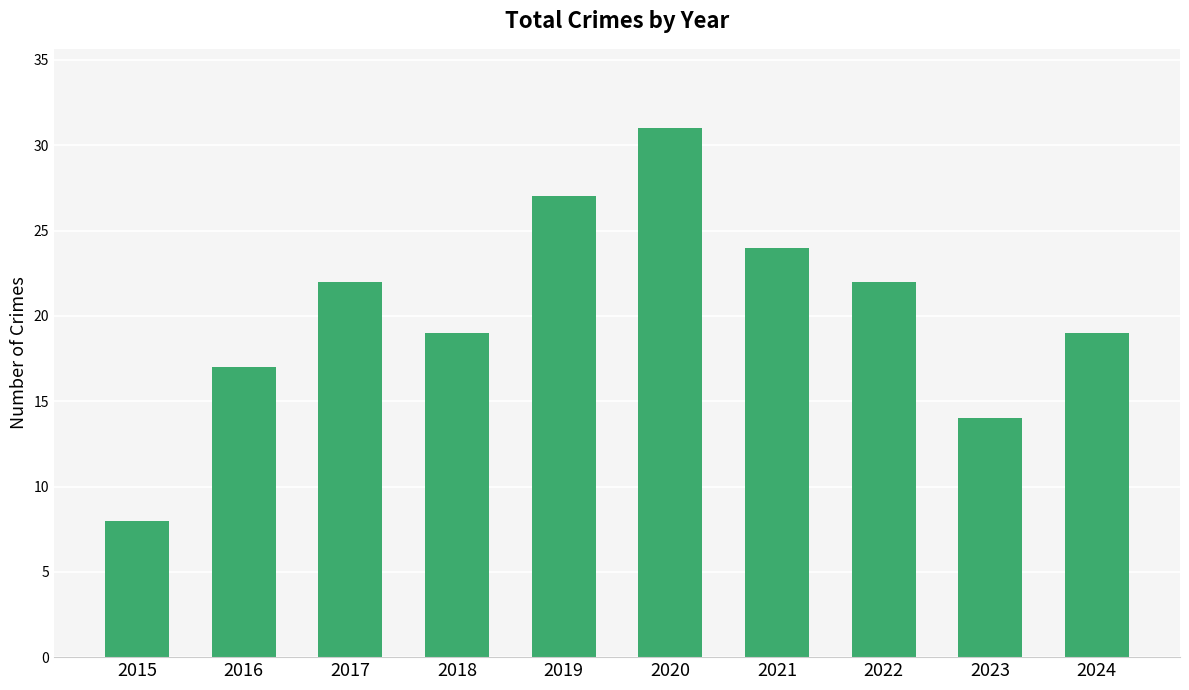

The value at 2022 is 31. True or false?

False